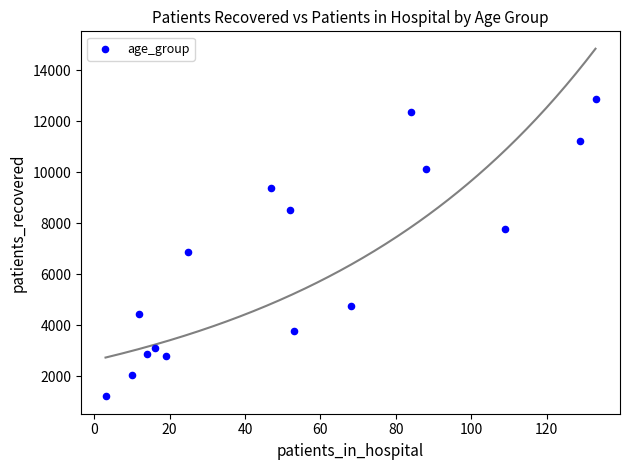

What is the range of Y values (max minus min)?

11653